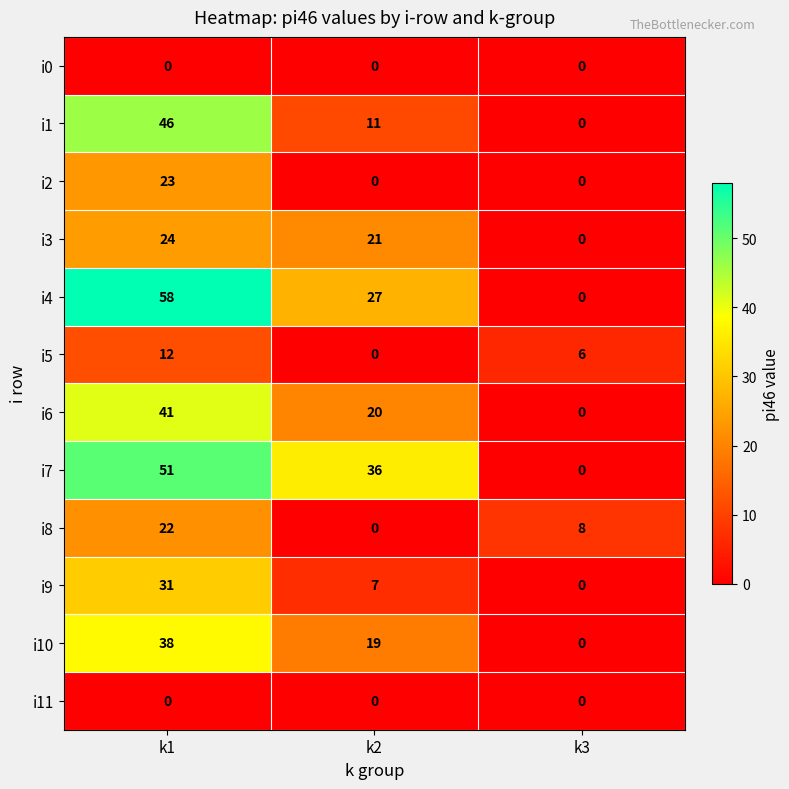

Which series has the largest range (max minus min)?

i4